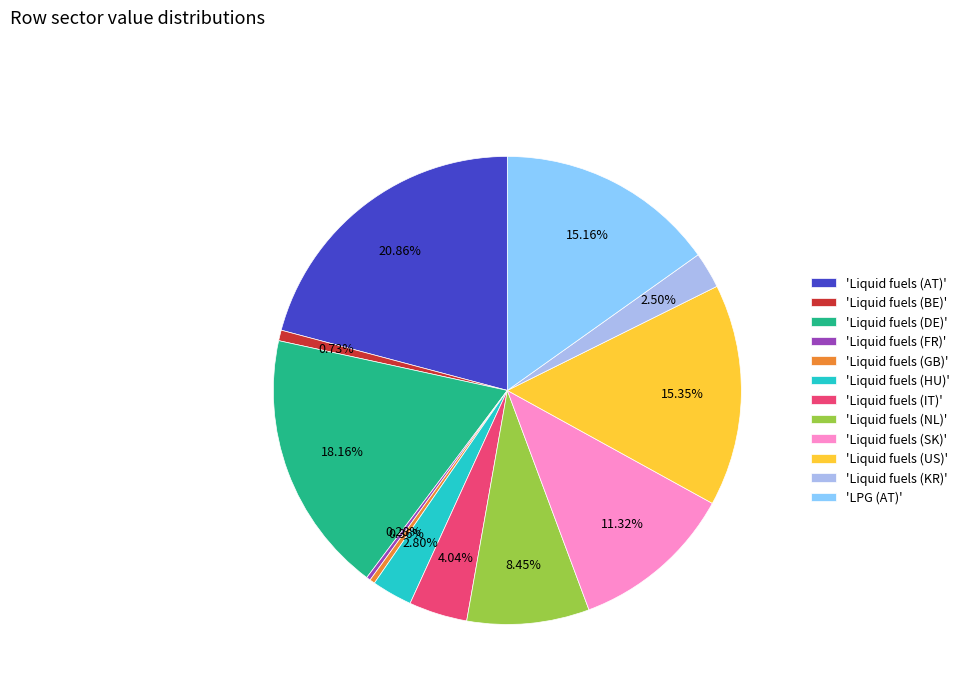

Is 'Liquid fuels (IT)' the majority of the pie?

No